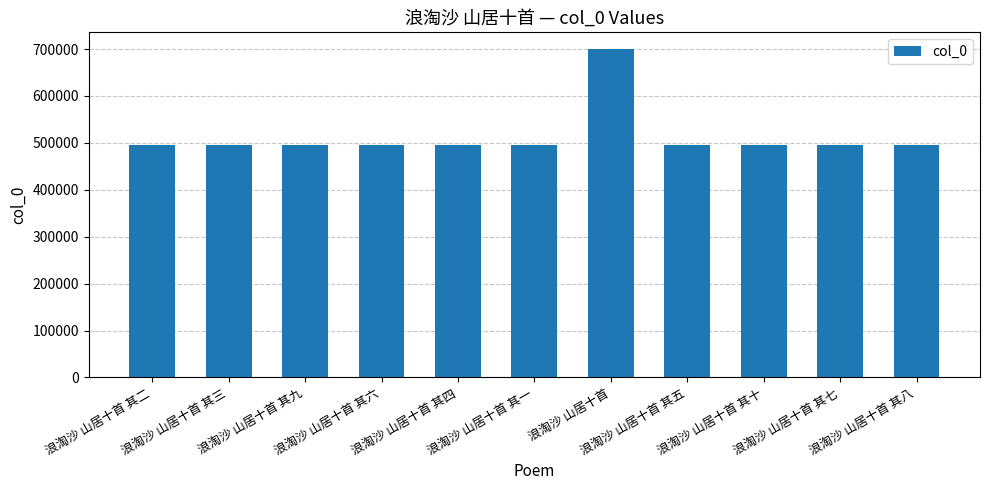

What position from the left is 浪淘沙 山居十首 其六?

4